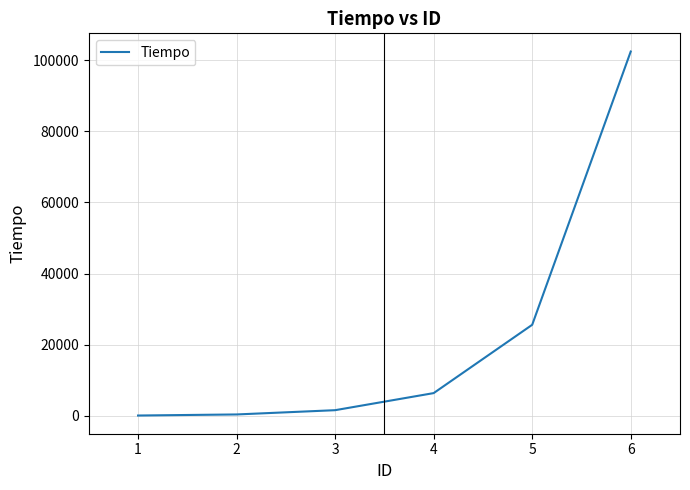

What is the sum of all values?

136500